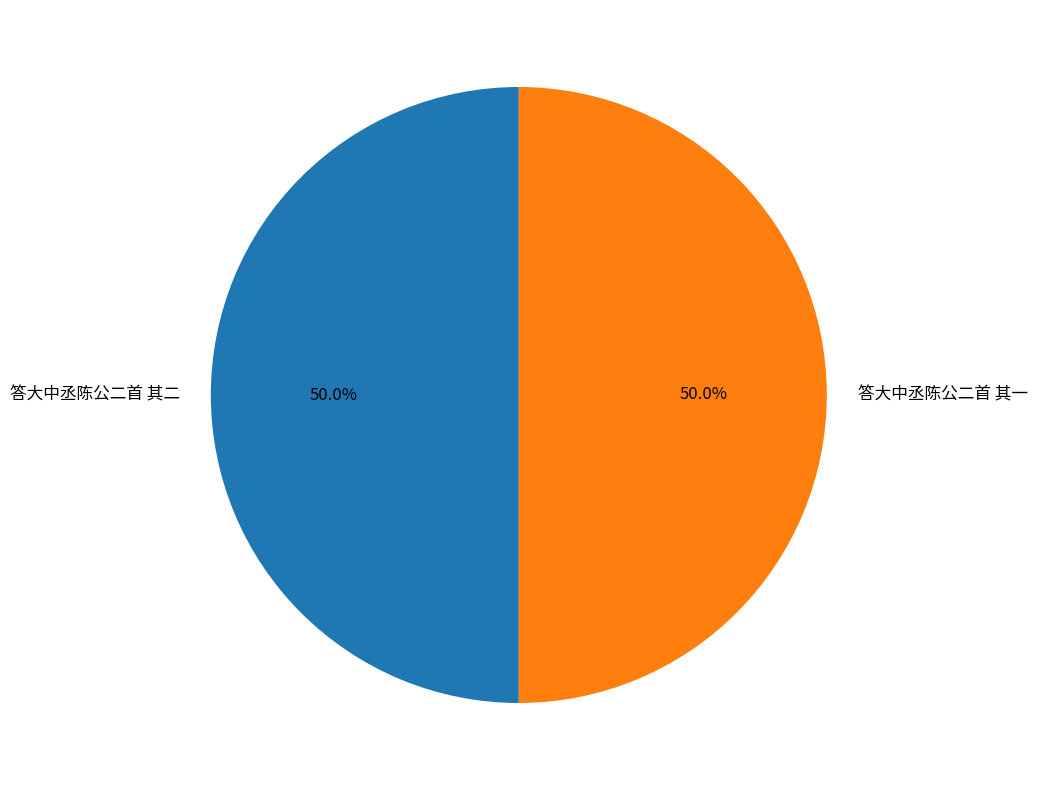

True or false: 答大中丞陈公二首 其一 accounts for 44% of the total.

False